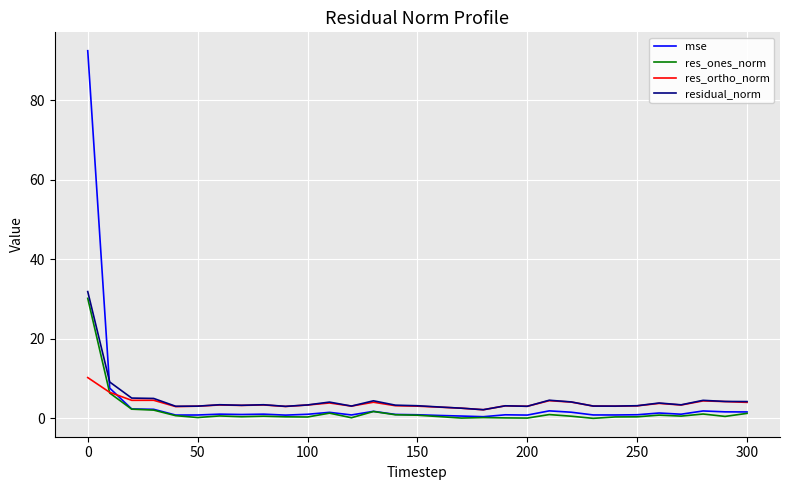

How many lines are shown in the chart?

4